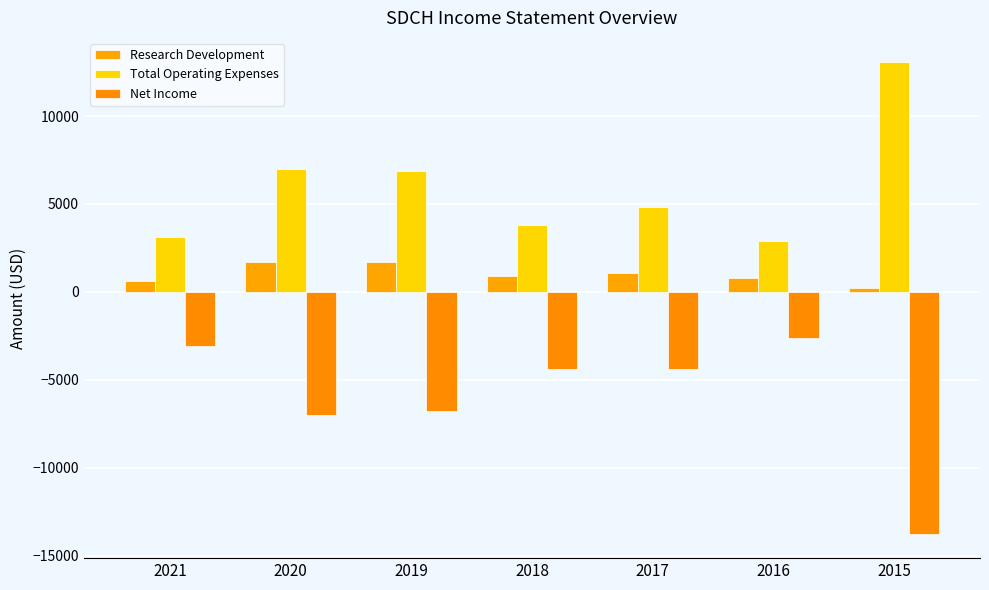

What is the average value of the Total Operating Expenses series?

5943